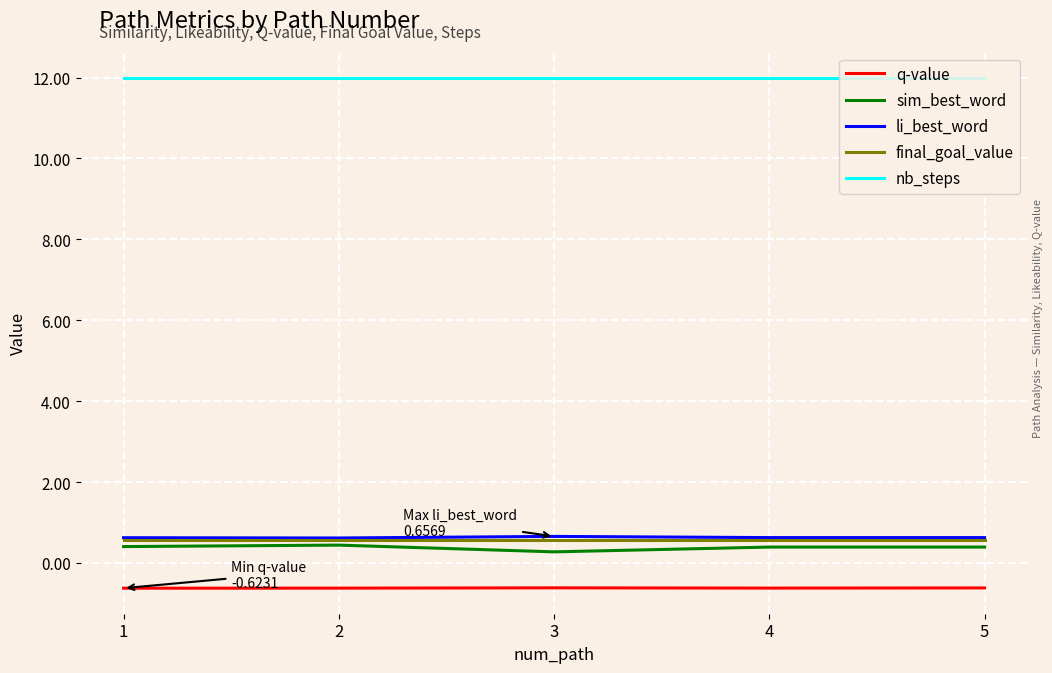

What are all the series names shown in the legend?

q-value, sim_best_word, li_best_word, final_goal_value, nb_steps